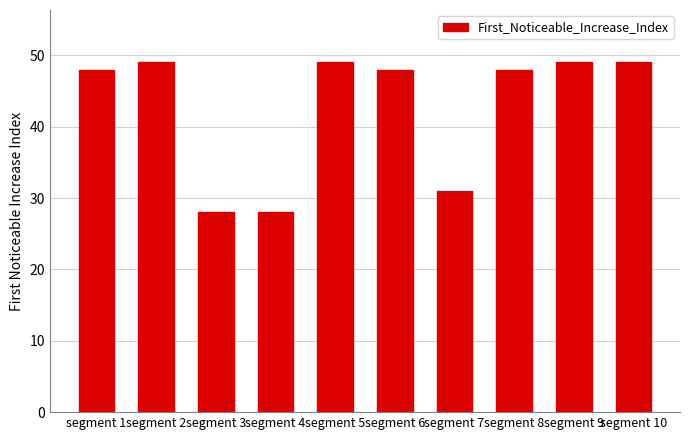

What is the change in value from segment 1 to segment 5?

+1